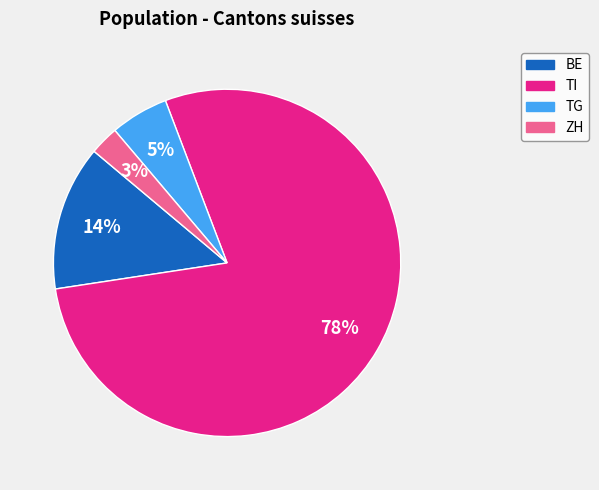

Does any single category account for the majority?

Yes